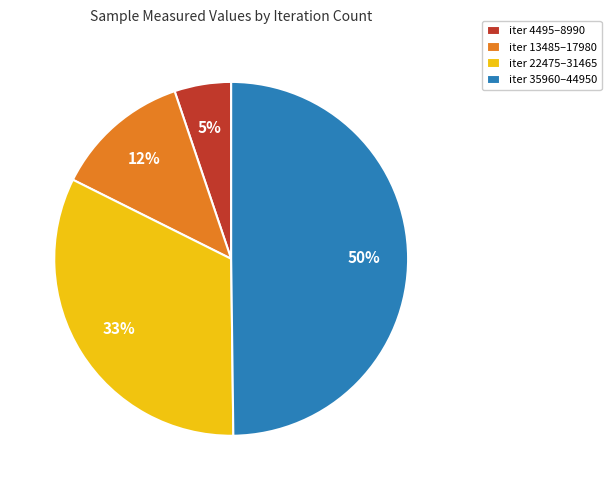

Is the sum of iter 13485–17980 and iter 4495–8990 greater than half?

No